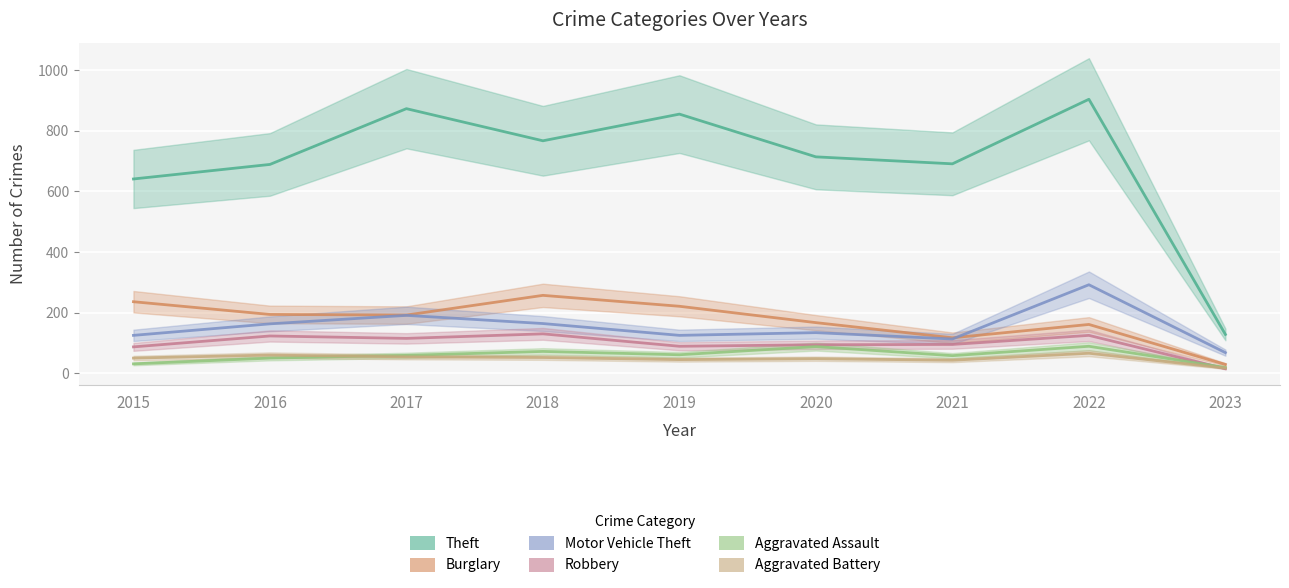

How many lines are shown in the chart?

6